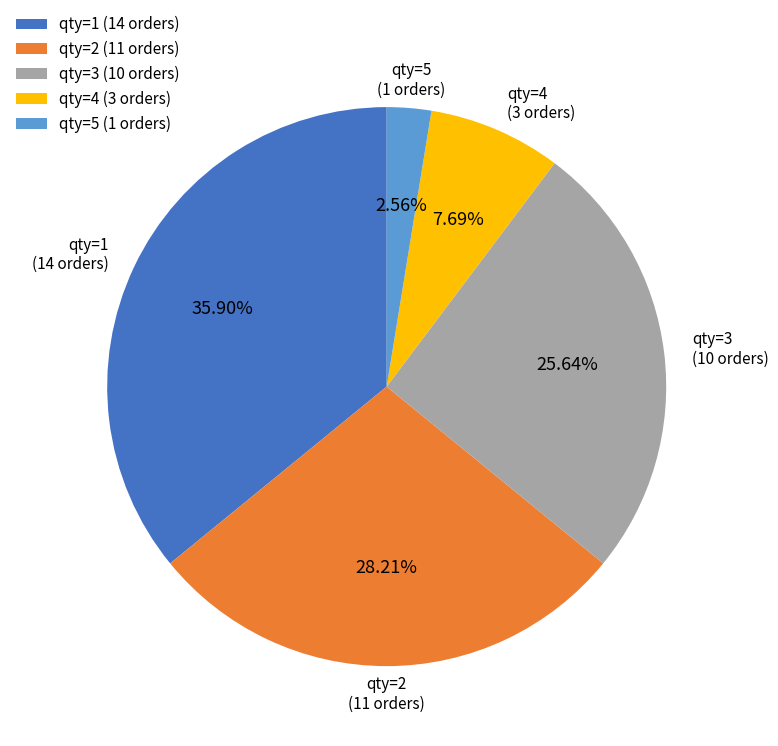

What is the ratio of the value at qty=2 (11 orders) to the value at qty=5 (1 orders)?

11.0